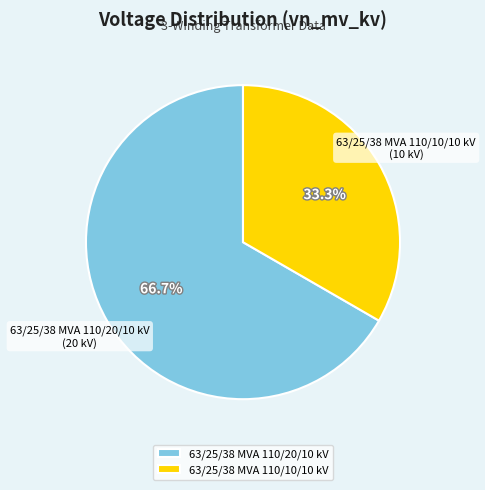

To the nearest percent, what is the difference between the 63/25/38 MVA 110/10/10 kV and 63/25/38 MVA 110/20/10 kV slice percentages?

33%